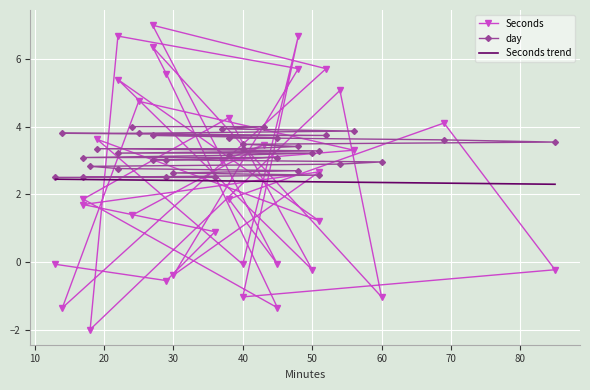

True or false: day has more than 0 interior local peaks.

False